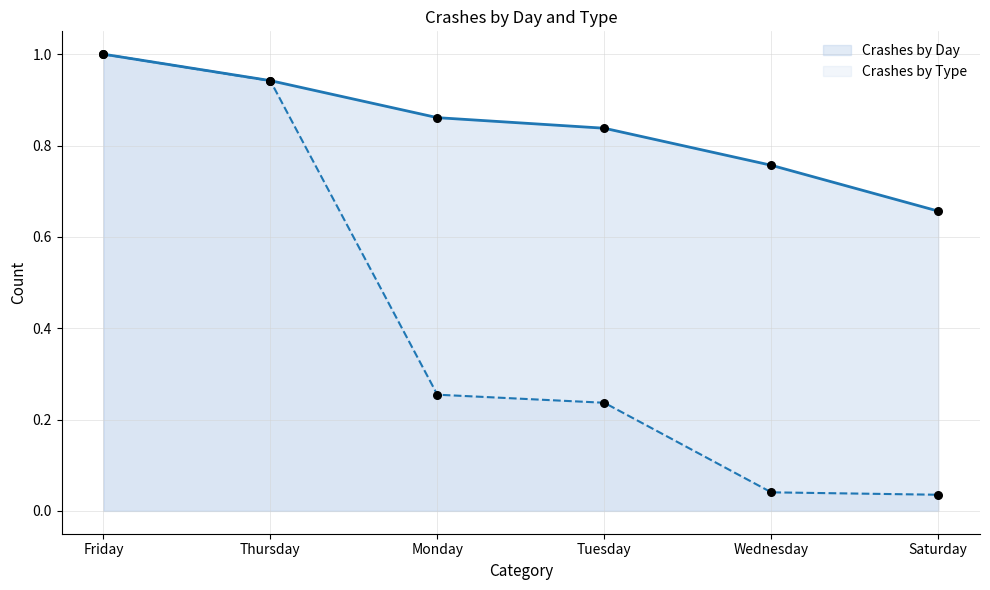

Which series has the largest total across all categories?

Crashes by Day